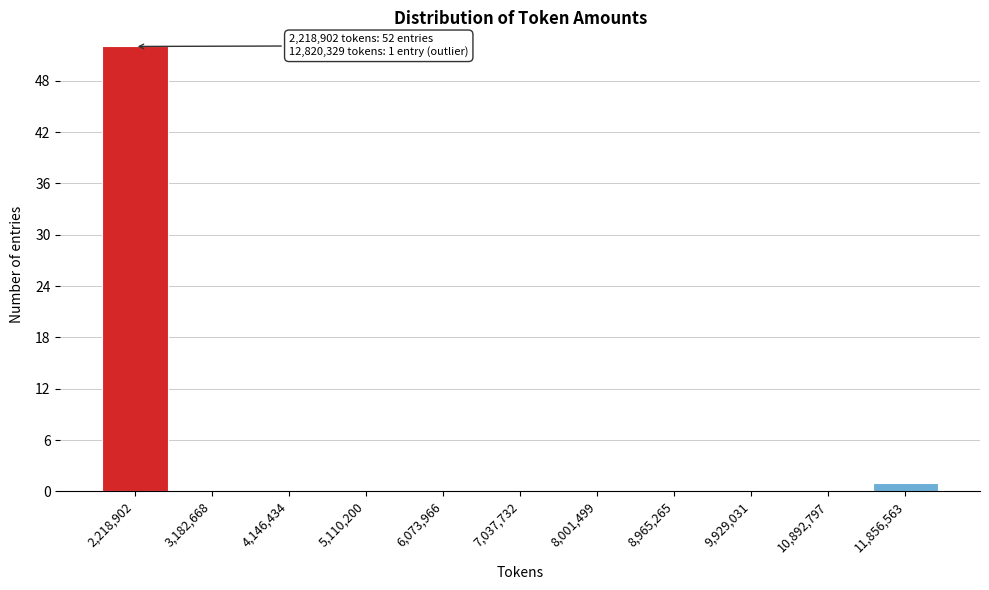

Reading left to right, list all the values displayed in this chart.

2,218,902=52	3,182,668=0	4,146,434=0	5,110,200=0	6,073,966=0	7,037,732=0	8,001,499=0	8,965,265=0	9,929,031=0	10,892,797=0	11,856,563=1